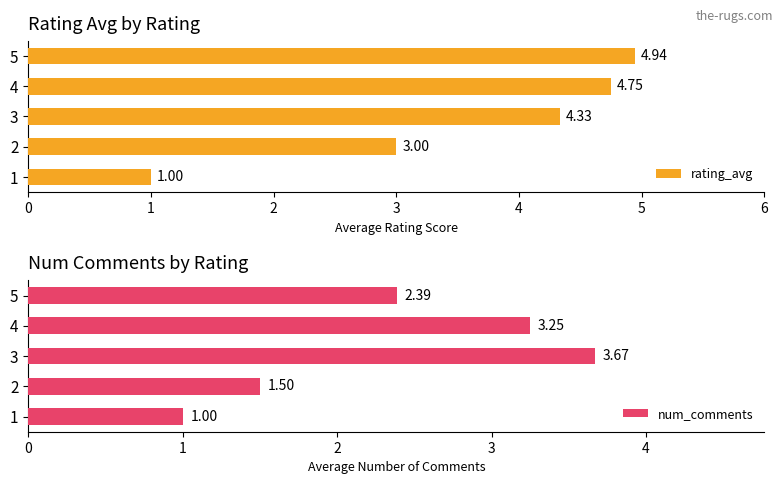

What is the average value of the rating_avg series?

3.6